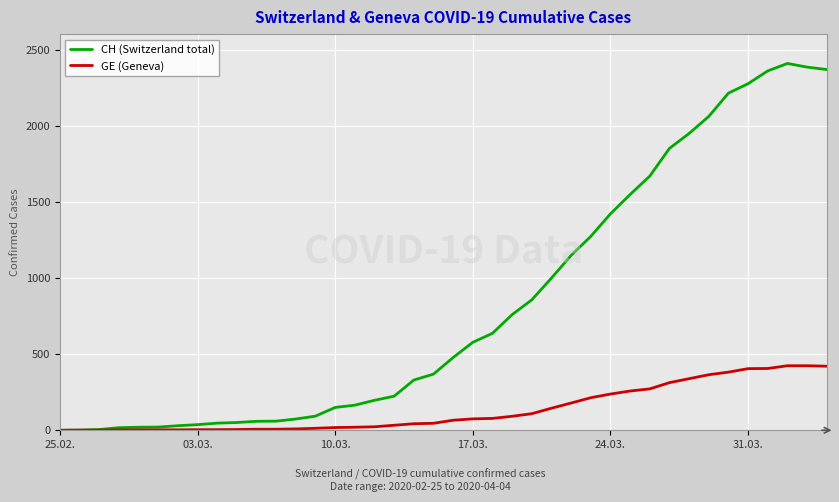

What is the greatest value displayed?

2410